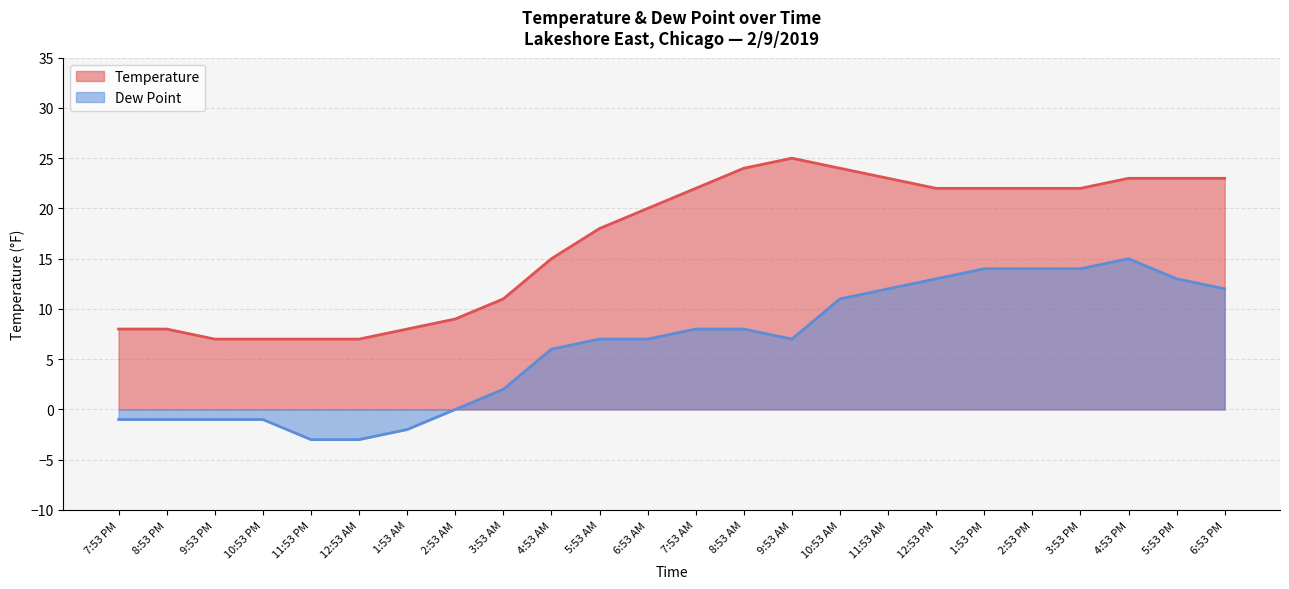

Reading left to right, extract all data points from this chart.

Temperature: 8	8	7	7	7	7	8	9	11	15	18	20	22	24	25	24	23	22	22	22	22	23	23	23
Dew Point: -1	-1	-1	-1	-3	-3	-2	0	2	6	7	7	8	8	7	11	12	13	14	14	14	15	13	12